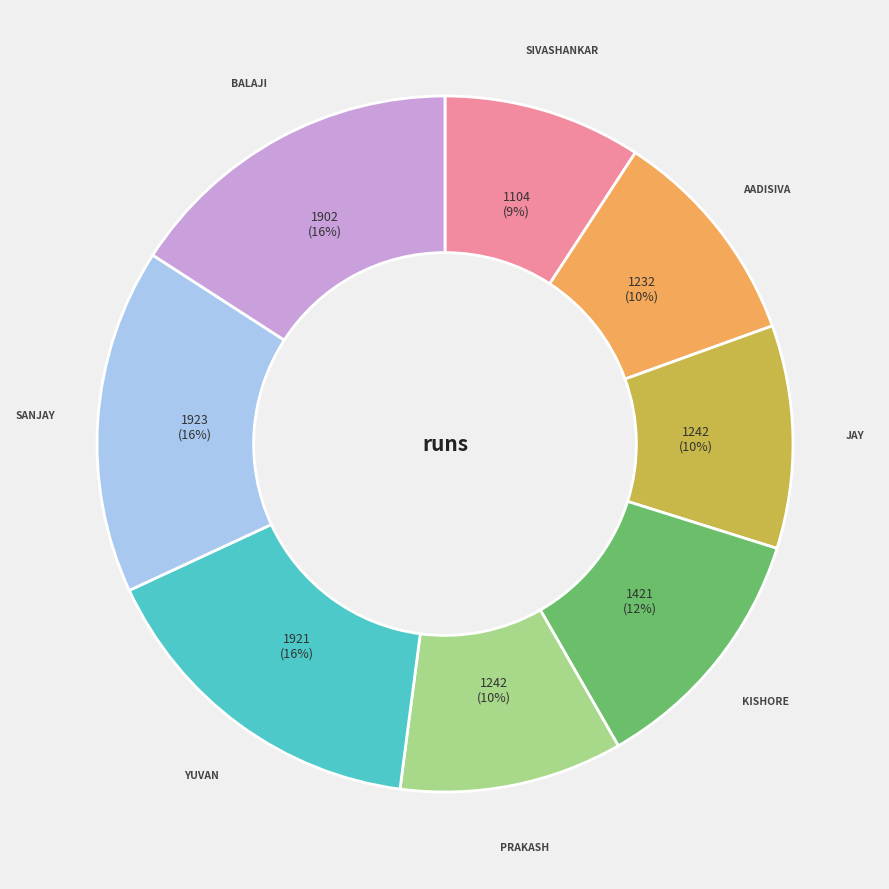

Does any single category account for the majority?

No